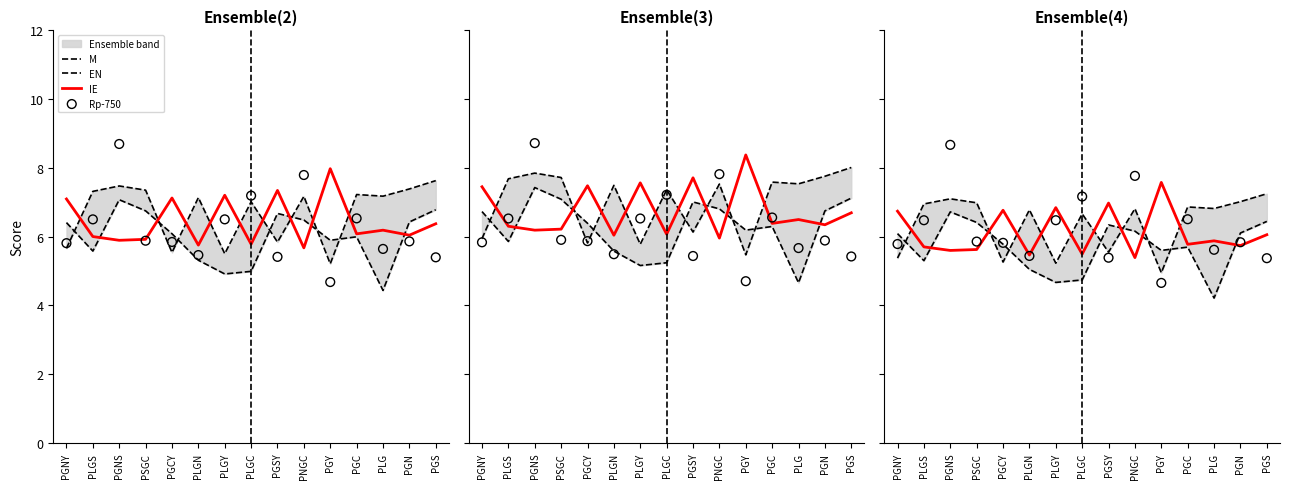

At how many categories does at least one series exceed 6?

15